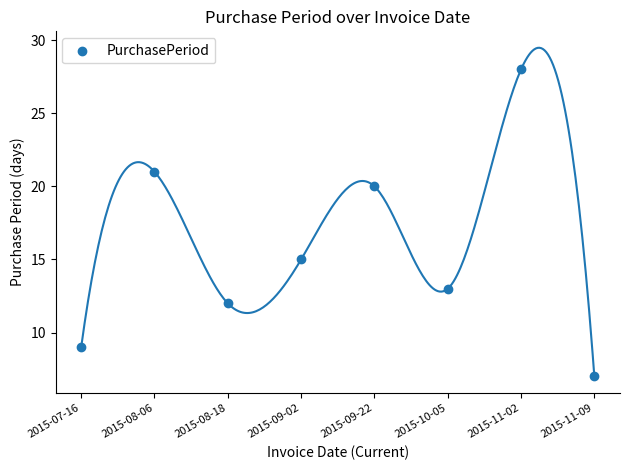

What Y value in the scatter plot is closest to 17?

15